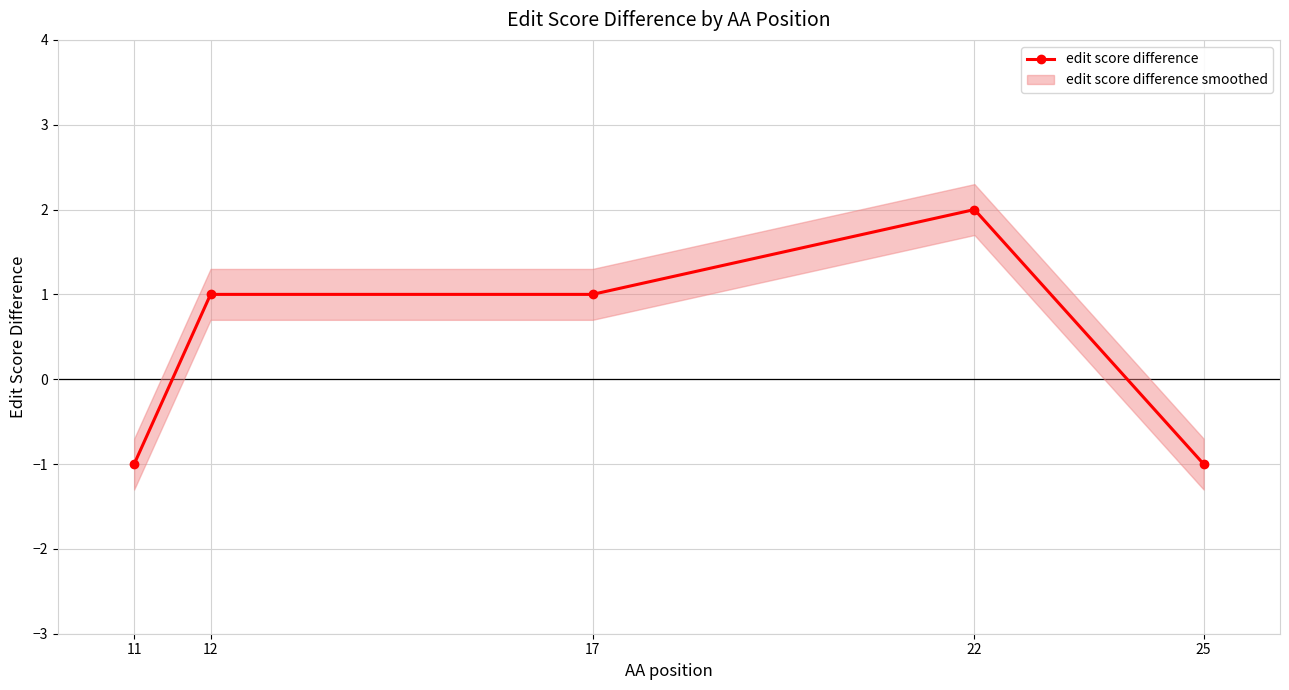

How many data points does each series have?

5